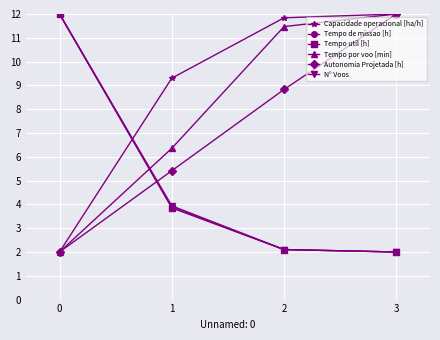

Rank the categories by Tempo por voo [min] value from highest to lowest.

3, 2, 1, 0